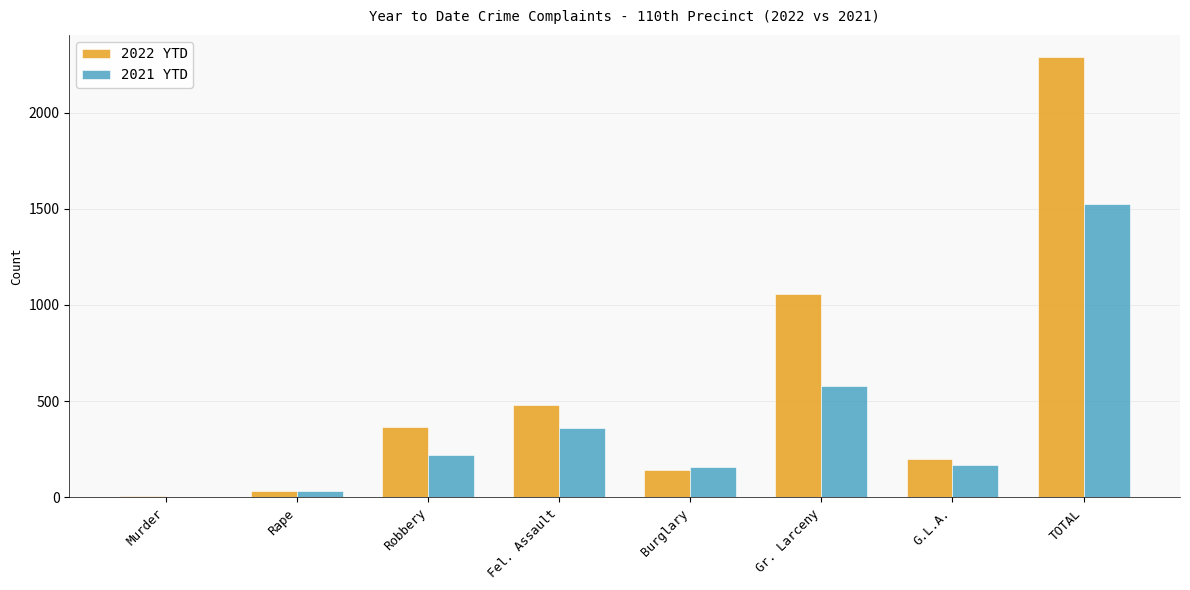

Reading left to right, extract all data points from this chart.

2022 YTD: Murder=8	Rape=35	Robbery=366	Fel. Assault=478	Burglary=144	Gr. Larceny=1056	G.L.A.=202	TOTAL=2289
2021 YTD: Murder=3	Rape=35	Robbery=219	Fel. Assault=359	Burglary=160	Gr. Larceny=581	G.L.A.=170	TOTAL=1527